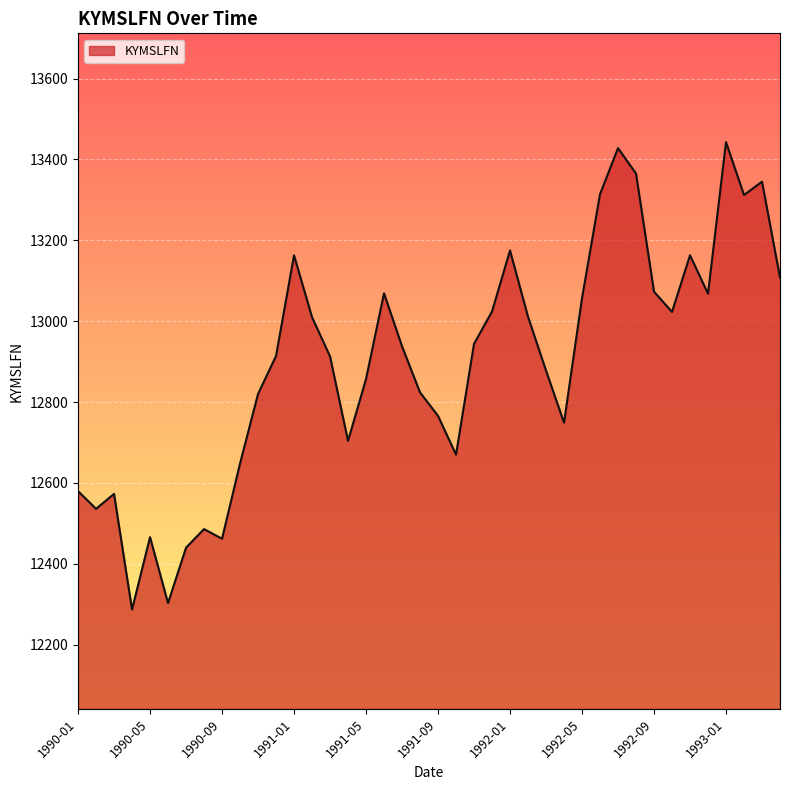

True or false: there are more than 0 points higher than both neighbors.

True